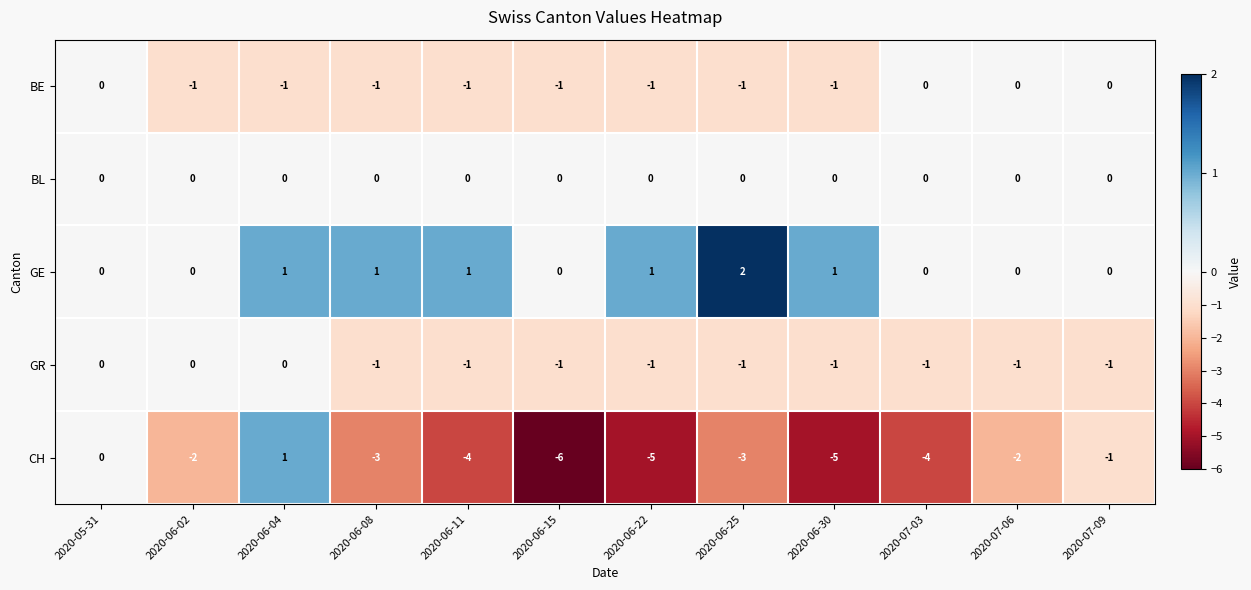

Is it true that BE equals -1 at 2020-06-22?

True